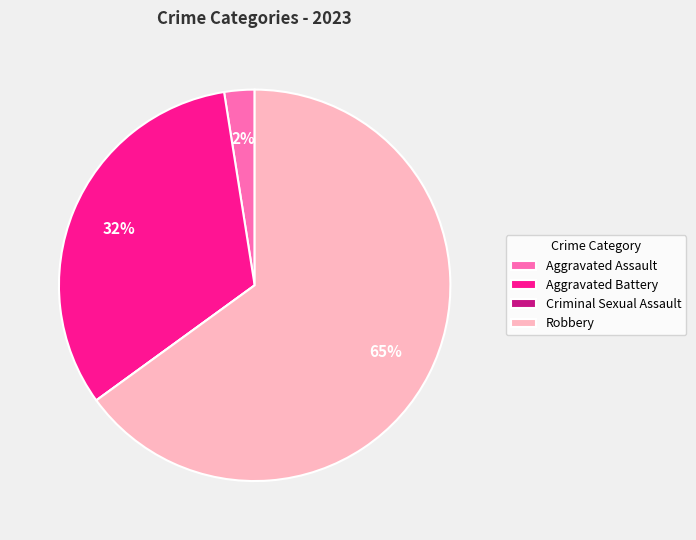

Which slice is the largest?

Robbery